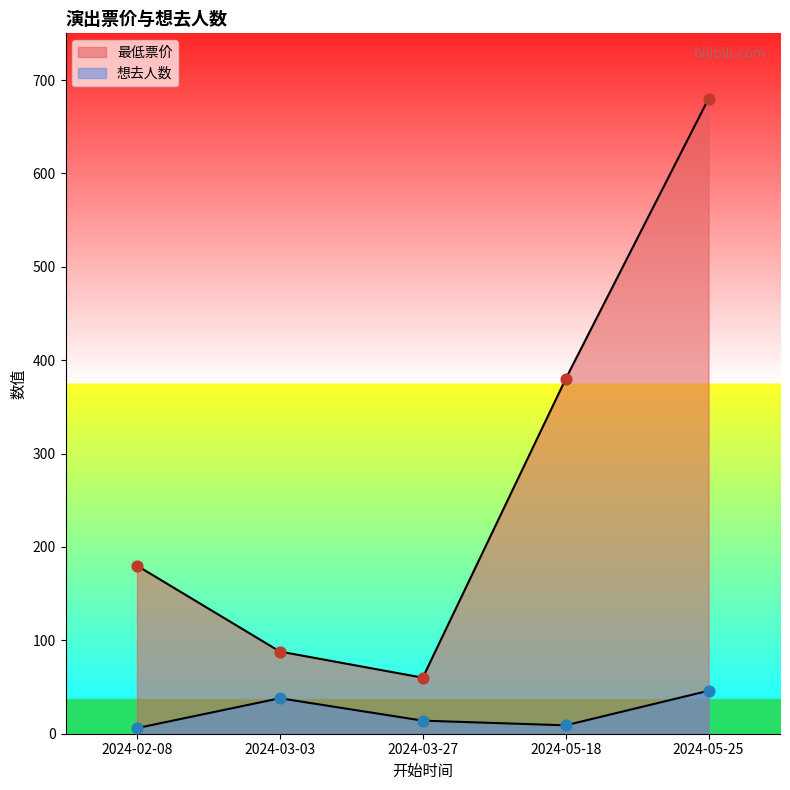

What is the total value across all series at 2024-05-25?

726